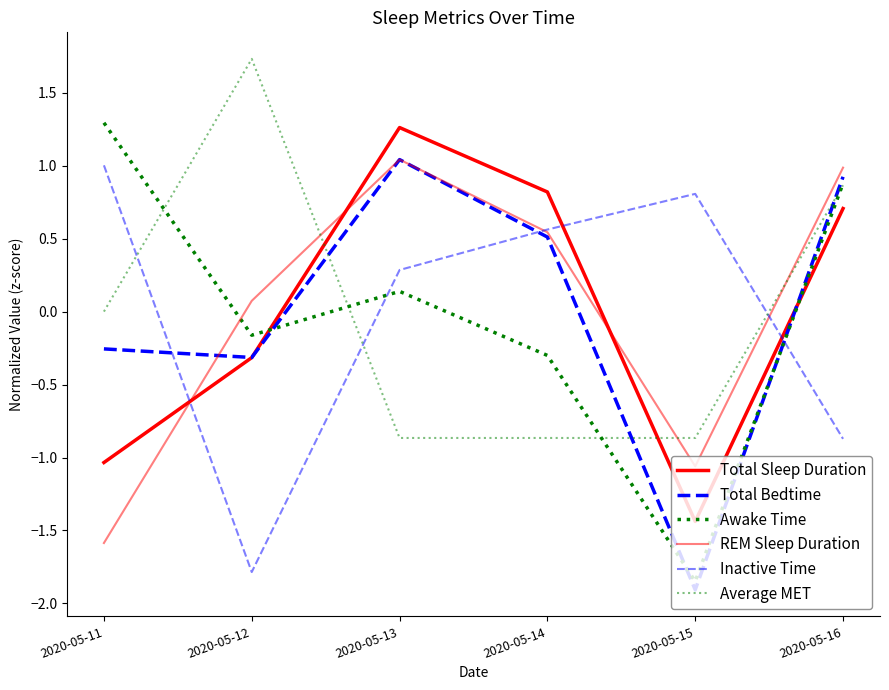

At which category does REM Sleep Duration reach its first local valley?

2020-05-15